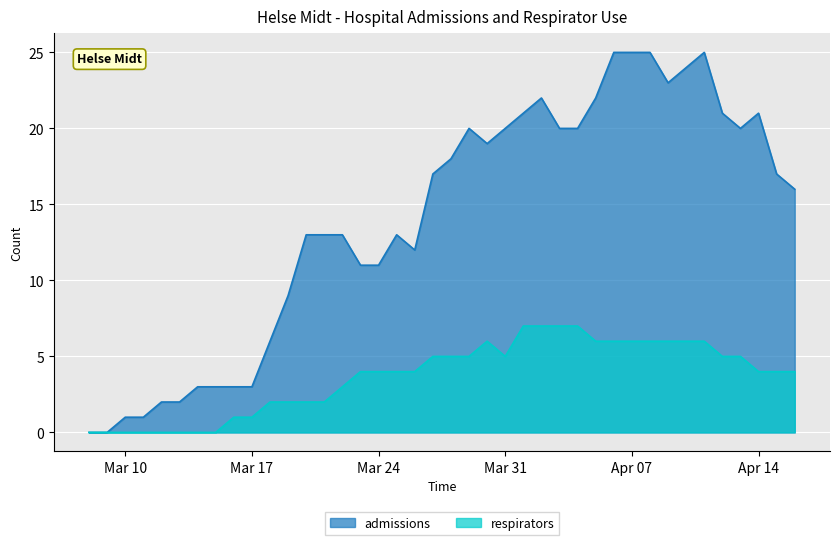

True or false: respirators and admissions intersect in this chart.

False